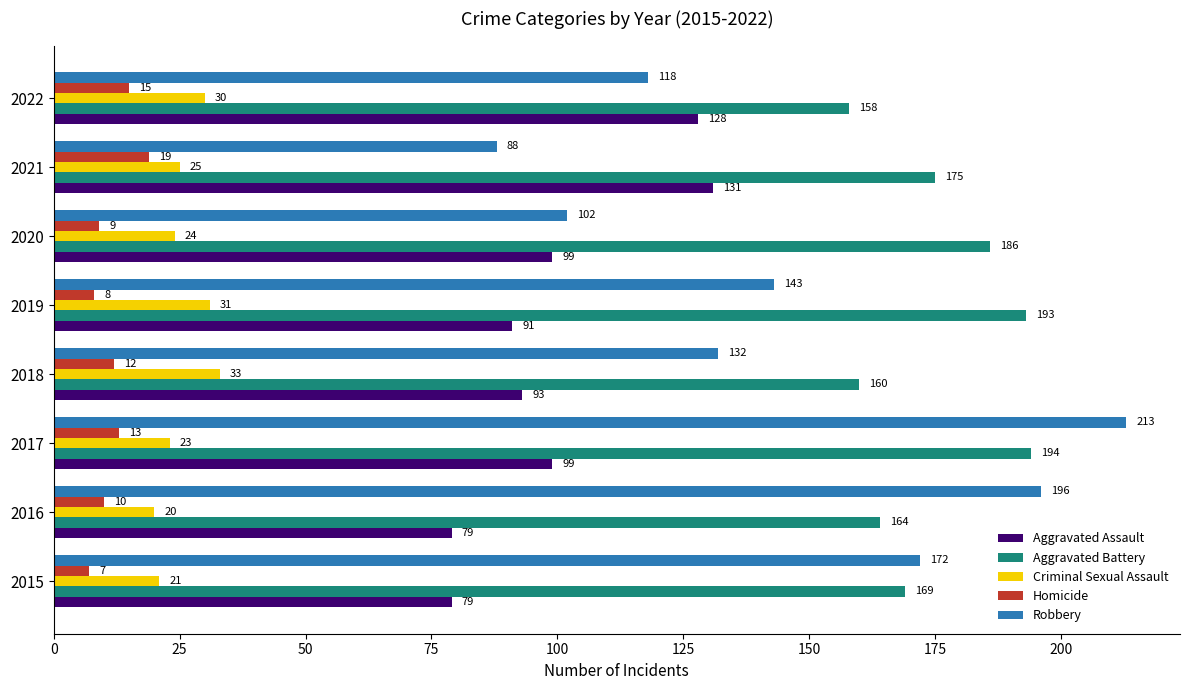

Rank the series by their maximum value, from highest to lowest.

Robbery, Aggravated Battery, Aggravated Assault, Criminal Sexual Assault, Homicide